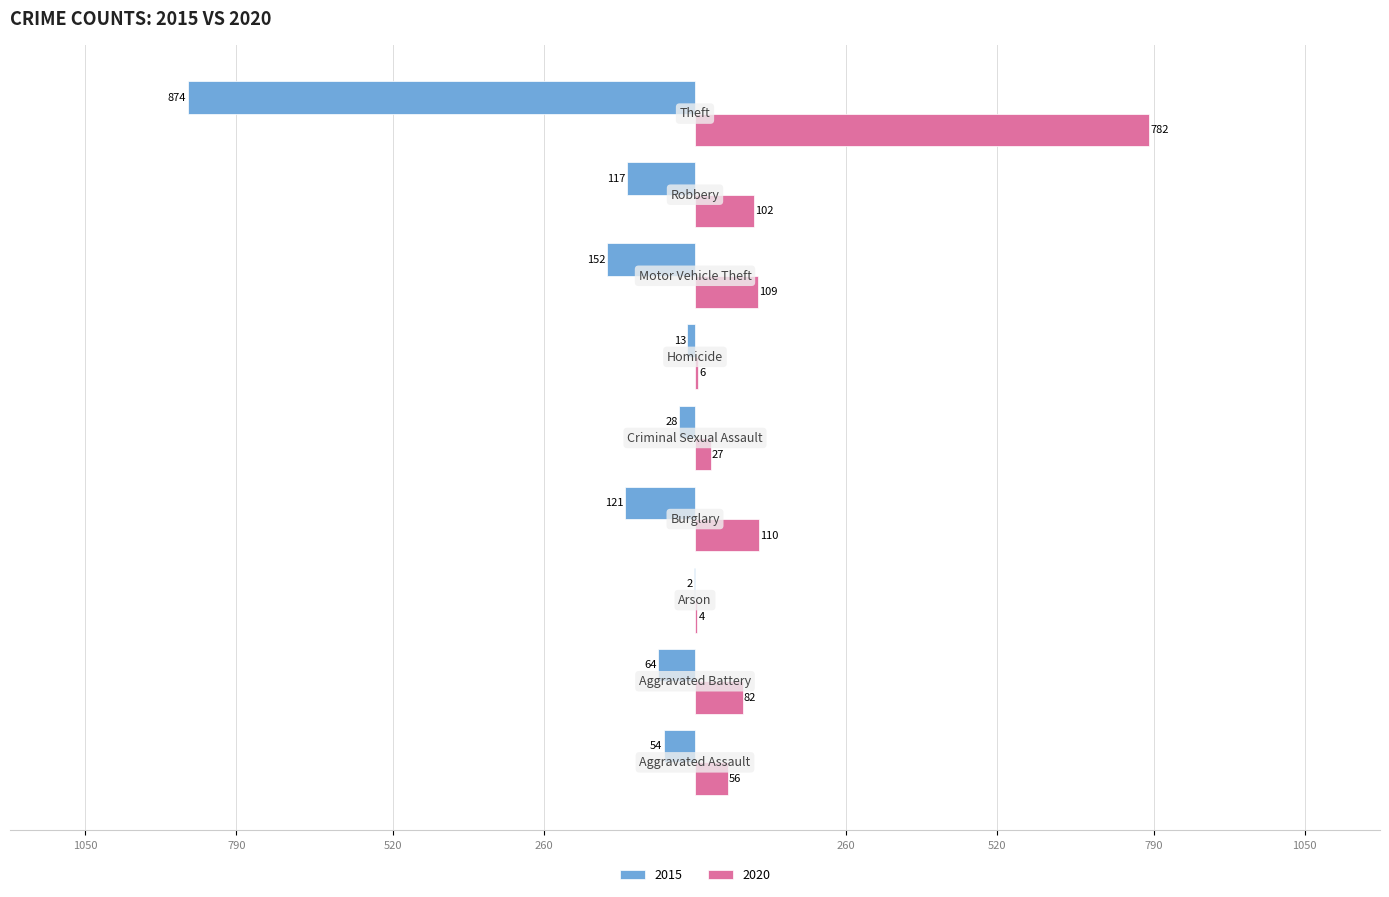

What is the minimum value for 2020?

4